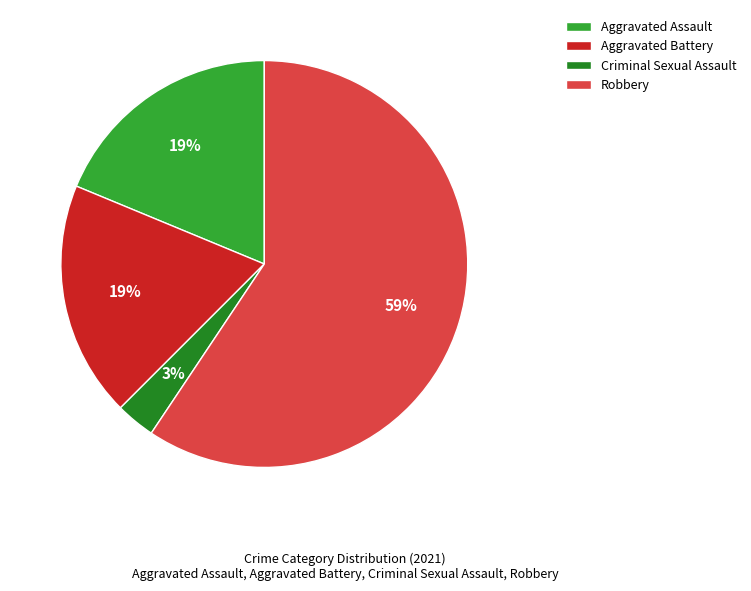

Between Aggravated Assault and Criminal Sexual Assault, which is larger?

Aggravated Assault